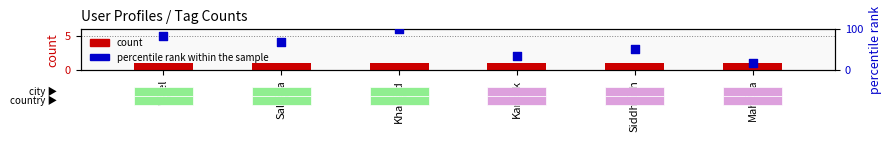

Which series has the widest spread of Y values?

percentile rank within the sample